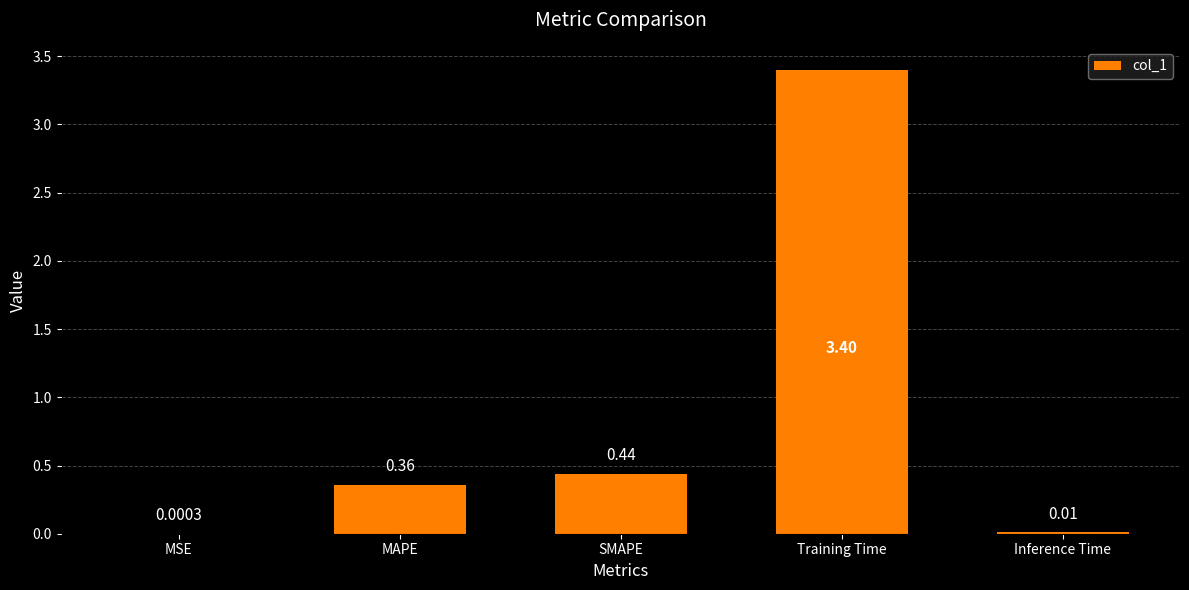

Which has a higher value, Training Time or MAPE?

Training Time